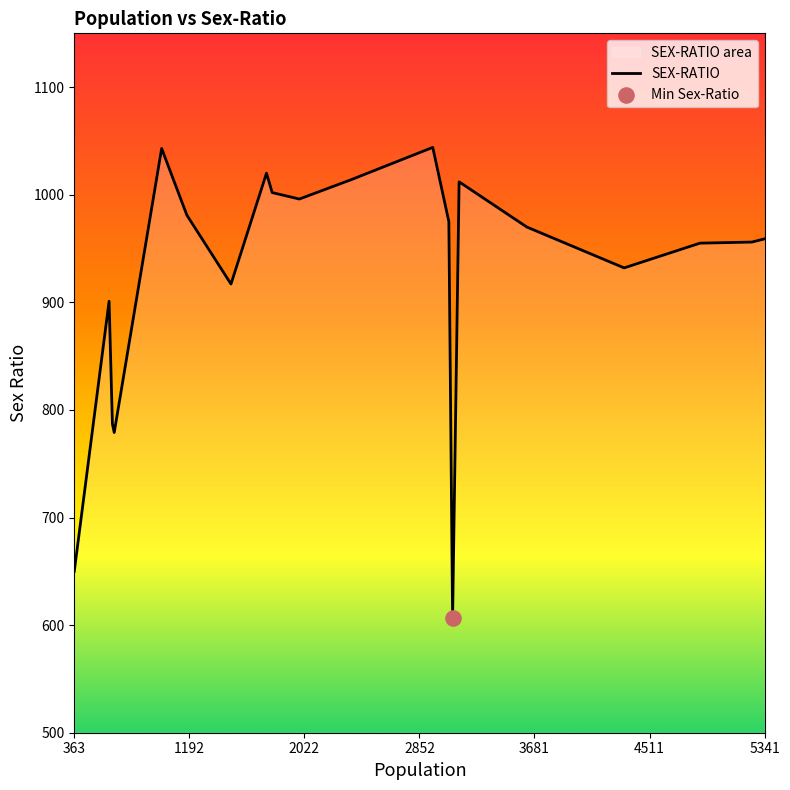

What is the maximum value shown in the chart?

1044